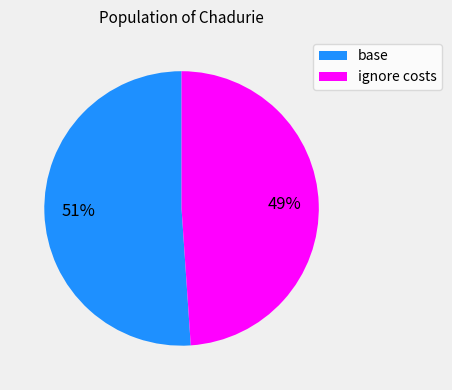

What is the majority slice?

base